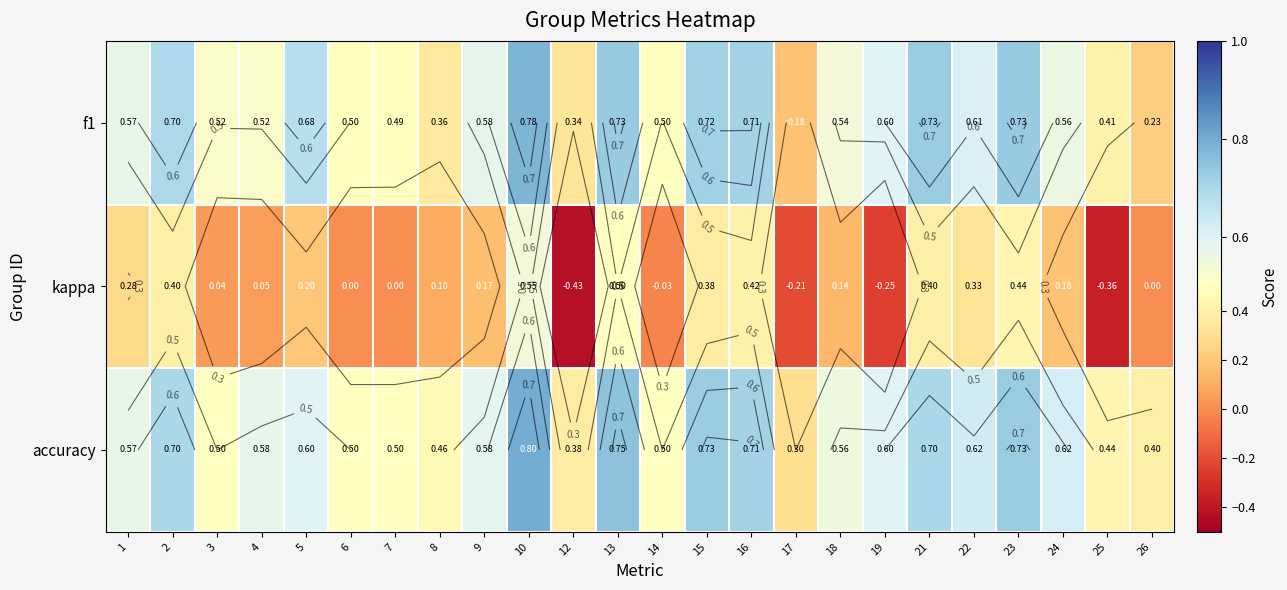

Where is kappa nearest to the value 0?

6